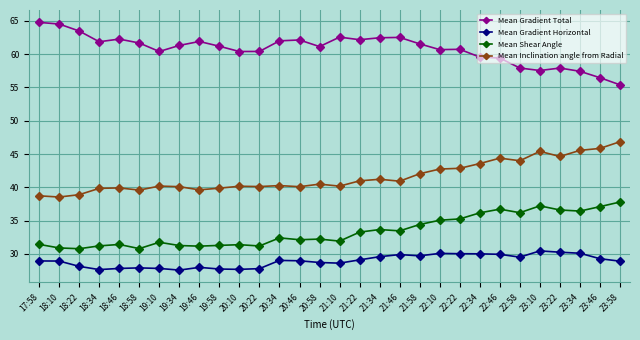

What is the smallest value displayed?

27.6